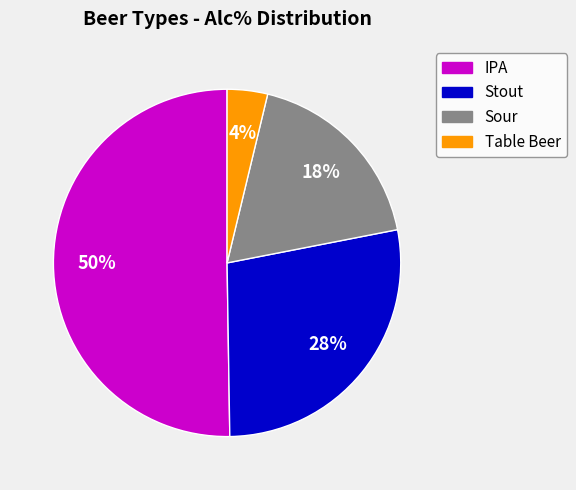

What is the majority slice?

IPA